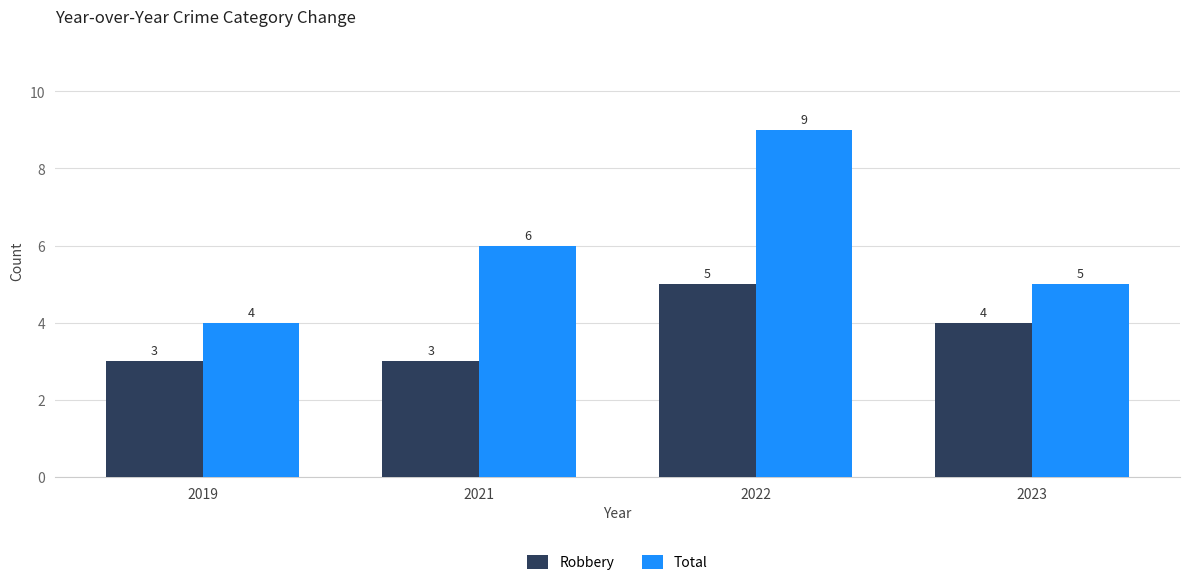

How many categories are shown in the chart?

4